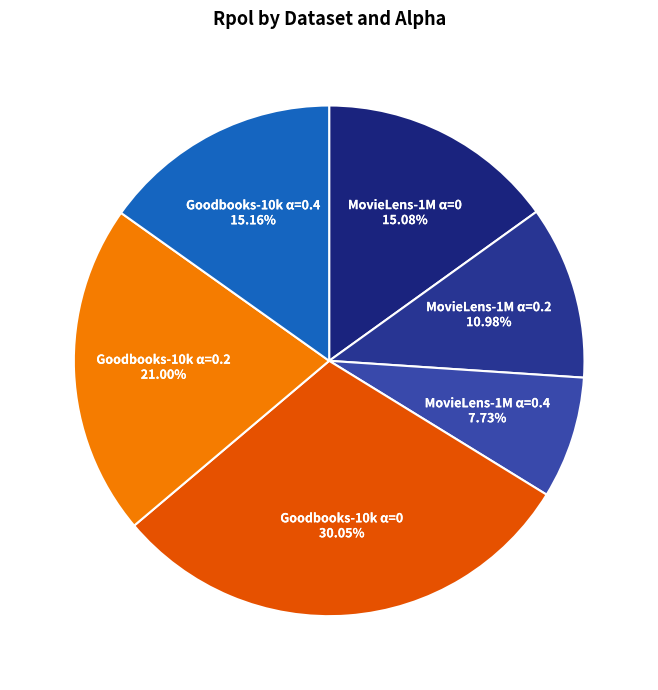

Which category has the biggest portion of the pie?

Goodbooks-10k α=0